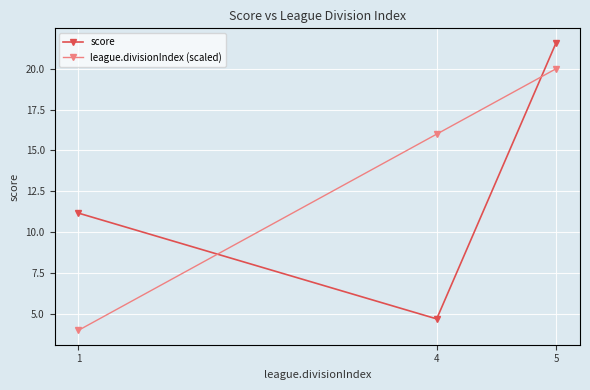

What is the approximate value of score at 5?

21.6